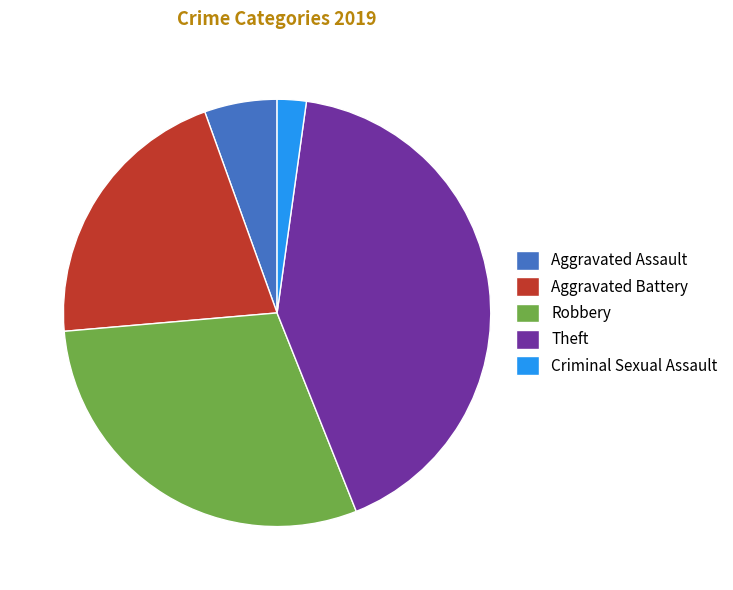

The Robbery slice represents 30% of the pie. True or false?

True